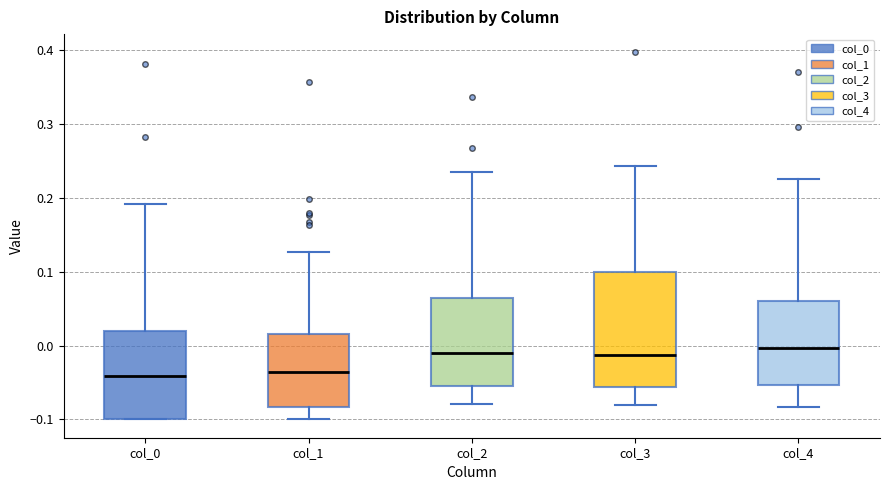

Where does the lower whisker of the box for col_4 end on the y-axis? The values are not printed on the chart, so give them approximately, as read against the axis.

-0.08